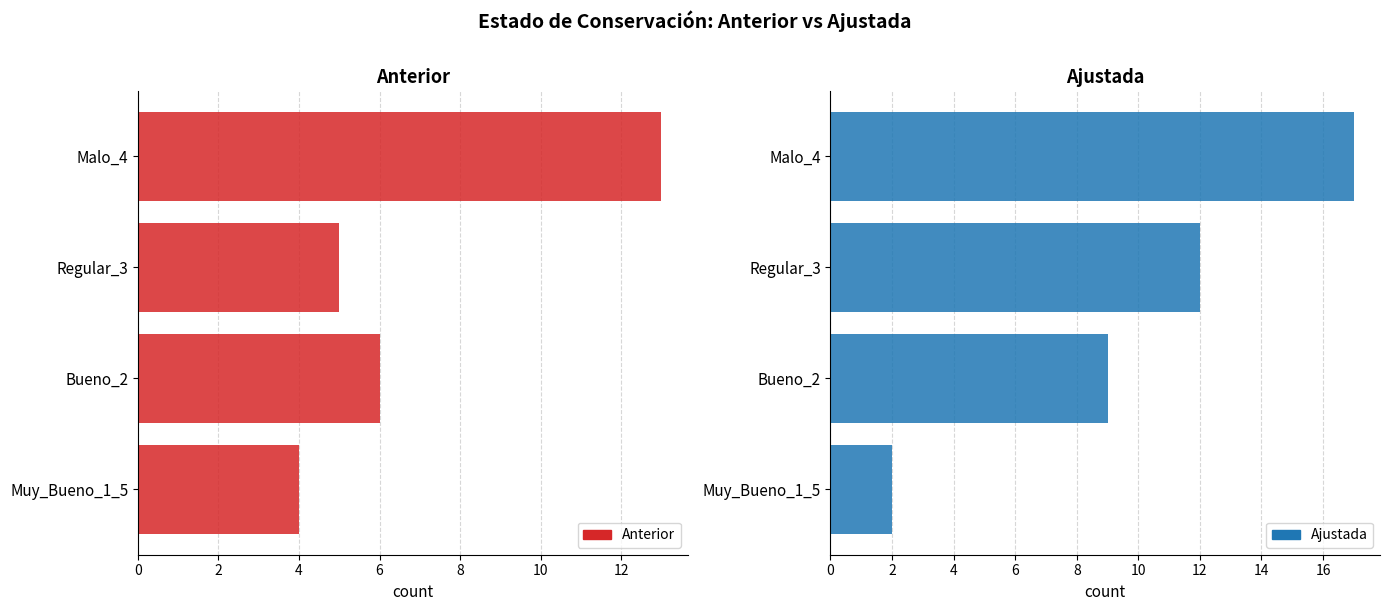

How many distinct data groups are displayed?

2